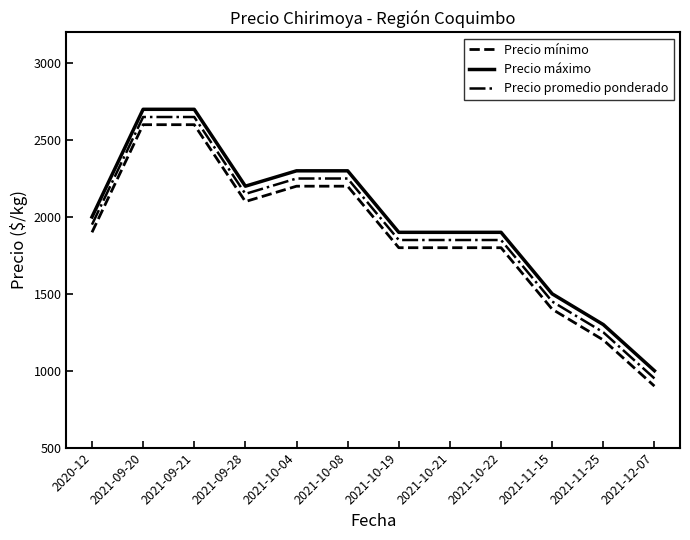

Which category has the lowest value in the Precio promedio ponderado series?

2021-12-07